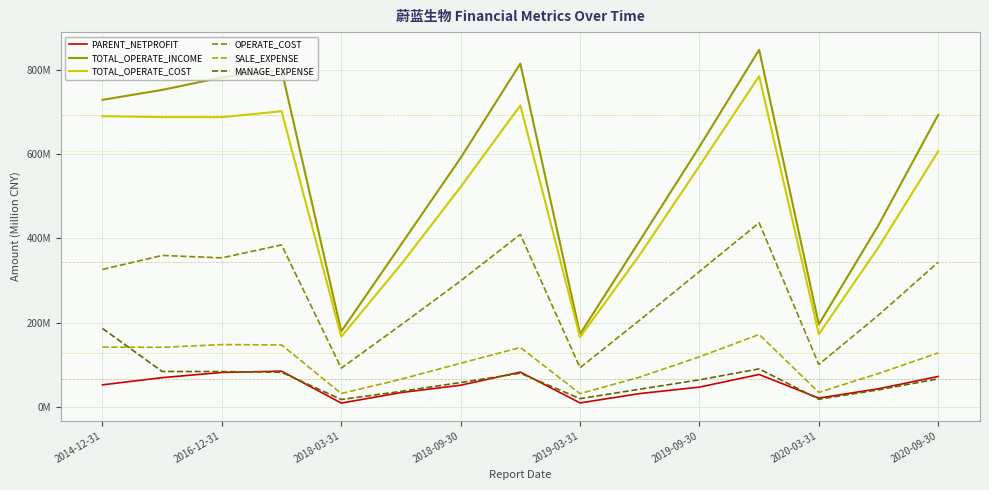

Reading left to right, what are all the values shown in this chart?

PARENT_NETPROFIT: 53.2	70.3	82.6	85.6	10.0	34.9	52.3	83.4	10.4	32.5	47.8	77.8	21.8	44.0	73.1
TOTAL_OPERATE_INCOME: 728.2	751.7	781.2	799.4	179.7	385.0	590.7	814.0	173.5	394.6	617.0	846.8	196.4	431.4	692.7
TOTAL_OPERATE_COST: 689.5	687.2	687.1	701.2	167.2	338.1	521.9	715.0	166.2	361.1	571.5	784.2	173.2	379.2	606.4
OPERATE_COST: 326.6	359.6	354.0	384.6	92.7	195.1	299.4	409.6	93.7	206.5	321.6	437.1	101.5	218.4	343.6
SALE_EXPENSE: 142.5	142.1	148.6	147.8	32.7	66.5	104.4	141.7	32.4	71.5	119.6	172.5	35.3	80.1	128.8
MANAGE_EXPENSE: 186.7	84.9	84.6	83.0	18.5	37.7	58.7	80.8	20.5	42.9	65.1	91.1	19.1	41.3	67.5